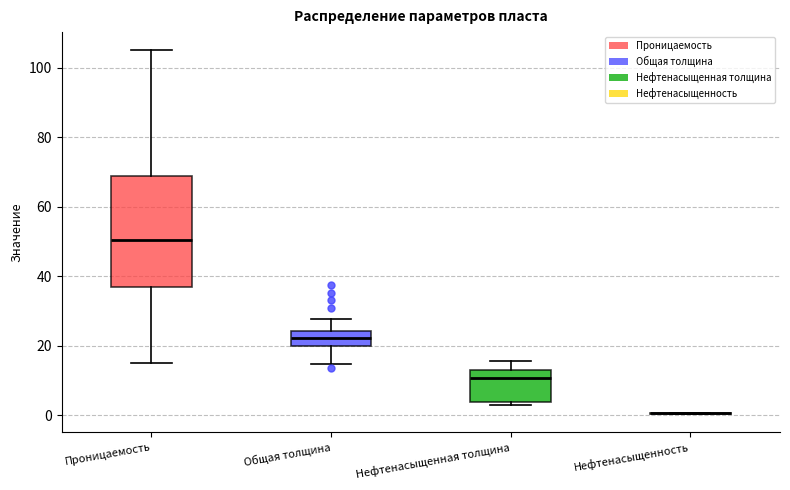

Which box is the tallest, from its lower edge to its upper edge?

Проницаемость